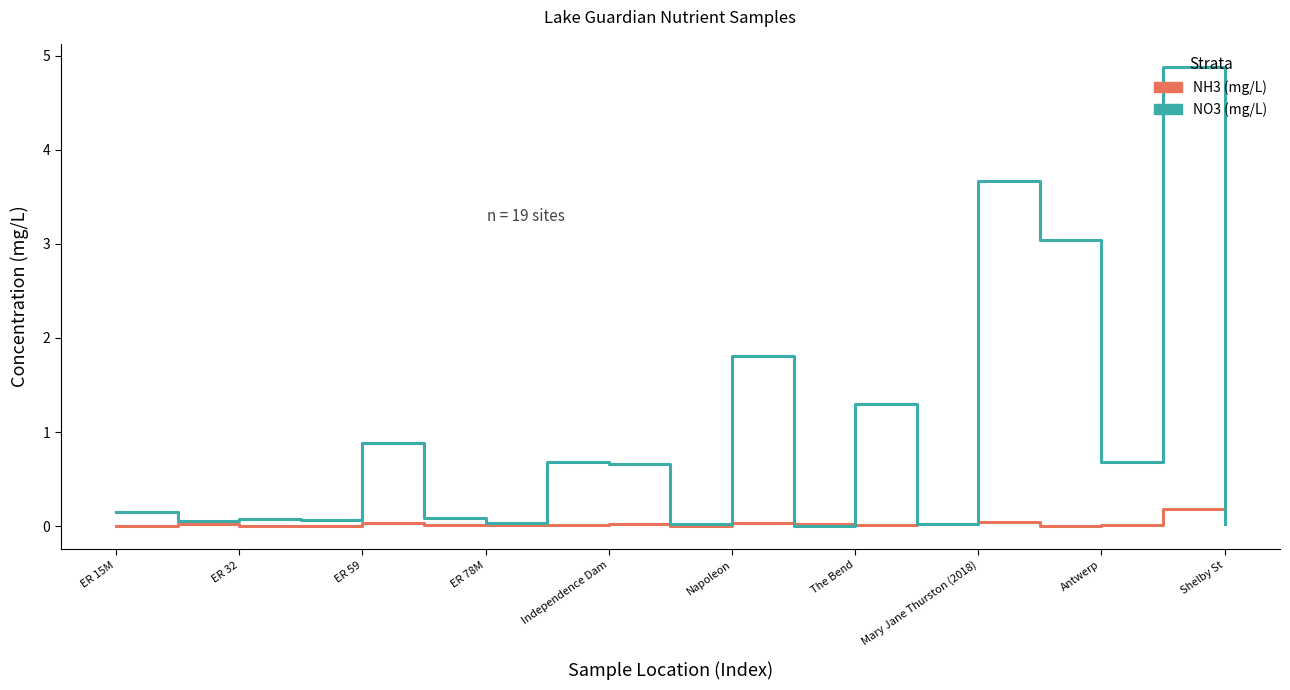

Which series has the largest range (max minus min)?

NO3 (mg/L)